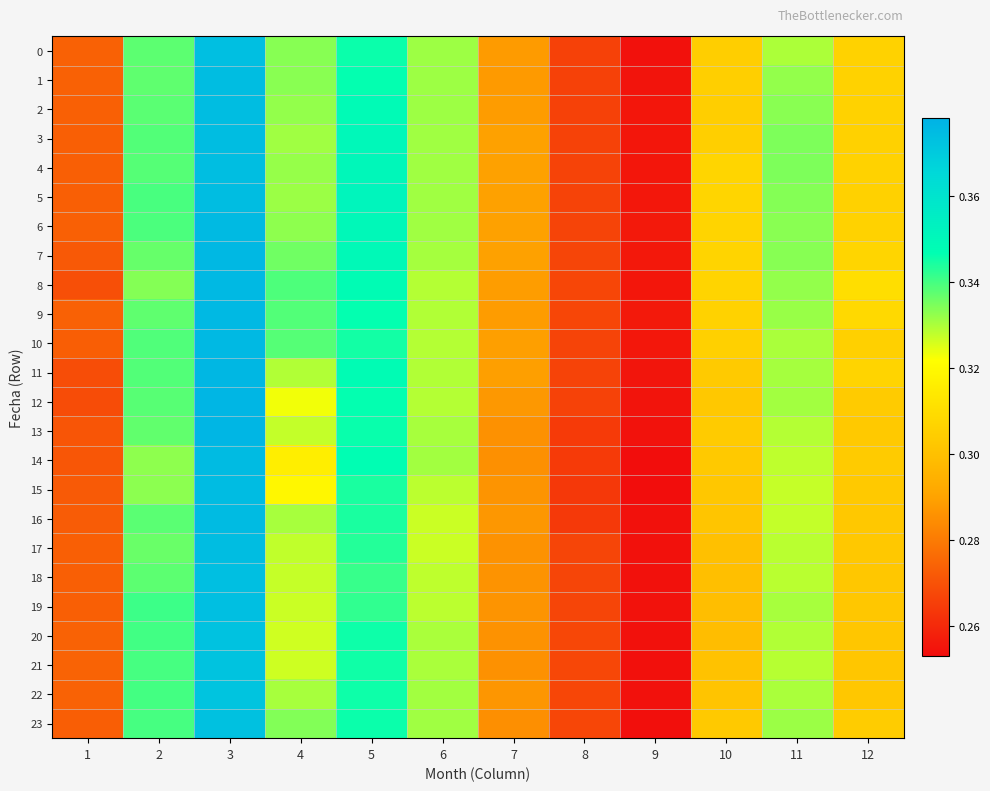

Reading left to right, list all the values displayed in this chart.

0: 1=0.3	2=0.3	3=0.4	4=0.3	5=0.3	6=0.3	7=0.3	8=0.3	9=0.3	10=0.3	11=0.3	12=0.3
1: 1=0.3	2=0.3	3=0.4	4=0.3	5=0.3	6=0.3	7=0.3	8=0.3	9=0.3	10=0.3	11=0.3	12=0.3
2: 1=0.3	2=0.3	3=0.4	4=0.3	5=0.3	6=0.3	7=0.3	8=0.3	9=0.3	10=0.3	11=0.3	12=0.3
3: 1=0.3	2=0.3	3=0.4	4=0.3	5=0.3	6=0.3	7=0.3	8=0.3	9=0.3	10=0.3	11=0.3	12=0.3
4: 1=0.3	2=0.3	3=0.4	4=0.3	5=0.4	6=0.3	7=0.3	8=0.3	9=0.3	10=0.3	11=0.3	12=0.3
5: 1=0.3	2=0.3	3=0.4	4=0.3	5=0.4	6=0.3	7=0.3	8=0.3	9=0.3	10=0.3	11=0.3	12=0.3
6: 1=0.3	2=0.3	3=0.4	4=0.3	5=0.3	6=0.3	7=0.3	8=0.3	9=0.3	10=0.3	11=0.3	12=0.3
7: 1=0.3	2=0.3	3=0.4	4=0.3	5=0.3	6=0.3	7=0.3	8=0.3	9=0.3	10=0.3	11=0.3	12=0.3
8: 1=0.3	2=0.3	3=0.4	4=0.3	5=0.3	6=0.3	7=0.3	8=0.3	9=0.3	10=0.3	11=0.3	12=0.3
9: 1=0.3	2=0.3	3=0.4	4=0.3	5=0.3	6=0.3	7=0.3	8=0.3	9=0.3	10=0.3	11=0.3	12=0.3
10: 1=0.3	2=0.3	3=0.4	4=0.3	5=0.3	6=0.3	7=0.3	8=0.3	9=0.3	10=0.3	11=0.3	12=0.3
11: 1=0.3	2=0.3	3=0.4	4=0.3	5=0.3	6=0.3	7=0.3	8=0.3	9=0.3	10=0.3	11=0.3	12=0.3
12: 1=0.3	2=0.3	3=0.4	4=0.3	5=0.3	6=0.3	7=0.3	8=0.3	9=0.3	10=0.3	11=0.3	12=0.3
13: 1=0.3	2=0.3	3=0.4	4=0.3	5=0.3	6=0.3	7=0.3	8=0.3	9=0.3	10=0.3	11=0.3	12=0.3
14: 1=0.3	2=0.3	3=0.4	4=0.3	5=0.3	6=0.3	7=0.3	8=0.3	9=0.3	10=0.3	11=0.3	12=0.3
15: 1=0.3	2=0.3	3=0.4	4=0.3	5=0.3	6=0.3	7=0.3	8=0.3	9=0.3	10=0.3	11=0.3	12=0.3
16: 1=0.3	2=0.3	3=0.4	4=0.3	5=0.3	6=0.3	7=0.3	8=0.3	9=0.3	10=0.3	11=0.3	12=0.3
17: 1=0.3	2=0.3	3=0.4	4=0.3	5=0.3	6=0.3	7=0.3	8=0.3	9=0.3	10=0.3	11=0.3	12=0.3
18: 1=0.3	2=0.3	3=0.4	4=0.3	5=0.3	6=0.3	7=0.3	8=0.3	9=0.3	10=0.3	11=0.3	12=0.3
19: 1=0.3	2=0.3	3=0.4	4=0.3	5=0.3	6=0.3	7=0.3	8=0.3	9=0.3	10=0.3	11=0.3	12=0.3
20: 1=0.3	2=0.3	3=0.4	4=0.3	5=0.3	6=0.3	7=0.3	8=0.3	9=0.3	10=0.3	11=0.3	12=0.3
21: 1=0.3	2=0.3	3=0.4	4=0.3	5=0.3	6=0.3	7=0.3	8=0.3	9=0.3	10=0.3	11=0.3	12=0.3
22: 1=0.3	2=0.3	3=0.4	4=0.3	5=0.3	6=0.3	7=0.3	8=0.3	9=0.3	10=0.3	11=0.3	12=0.3
23: 1=0.3	2=0.3	3=0.4	4=0.3	5=0.3	6=0.3	7=0.3	8=0.3	9=0.3	10=0.3	11=0.3	12=0.3